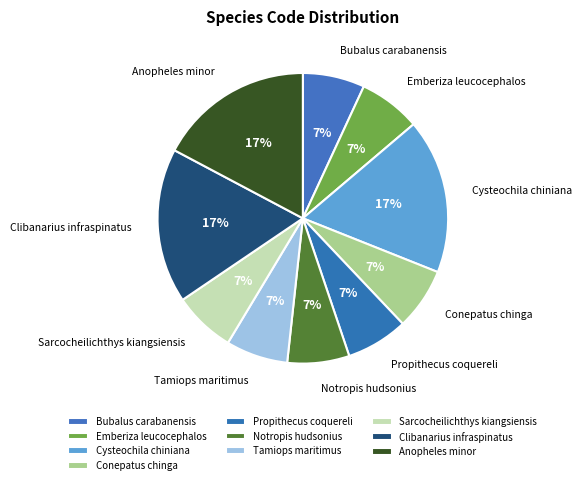

How many slices are in this pie chart?

10